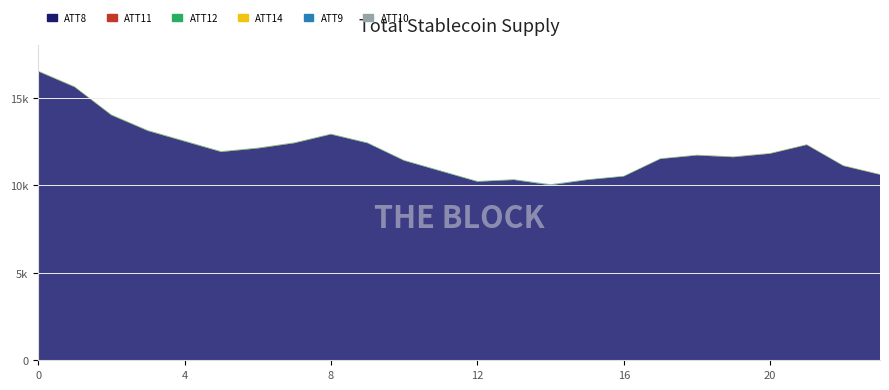

Reading left to right, what are all the values shown in this chart?

ATT8: 16500.0	15600.0	14000.0	13100.0	12500.0	11900.0	12100.0	12400.0	12900.0	12400.0	11400.0	10800.0	10200.0	10300.0	10000.0	10300.0	10500.0	11500.0	11700.0	11600.0	11800.0	12300.0	11100.0	10600.0
ATT9: -10.0	-10.0	-10.0	-10.0	-10.0	-10.0	-10.0	-10.0	-10.0	-10.0	-10.0	-10.0	-10.0	-10.0	18.7	-10.0	-10.0	-10.0	-10.0	-10.0	-10.0	-10.0	-10.0	-10.0
ATT10: -10.0	-10.0	-10.0	-10.0	-10.0	-10.0	-10.0	-10.0	-10.0	-10.0	-10.0	-10.0	-10.0	-10.0	-10.0	-10.0	-10.0	-10.0	-10.0	-10.0	-10.0	-10.0	-10.0	-10.0
ATT11: 7.9	8.7	8.9	9.4	8.6	8.7	8.9	8.9	8.7	6.5	4.9	5.3	6.2	6.2	4.4	5.2	6.0	9.1	8.6	14.0	7.9	7.7	8.6	8.1
ATT12: 28.6	28.7	29.2	30.1	32.0	30.6	31.0	31.3	29.3	30.7	30.5	31.0	31.1	31.2	30.2	28.6	25.9	23.3	25.4	25.3	24.6	23.4	22.7	22.3
ATT14: 10.9	9.2	8.7	8.5	9.3	8.5	8.2	8.3	6.1	4.7	5.1	3.9	3.4	2.4	2.8	4.0	3.7	5.1	6.6	7.8	9.2	8.5	8.2	8.3